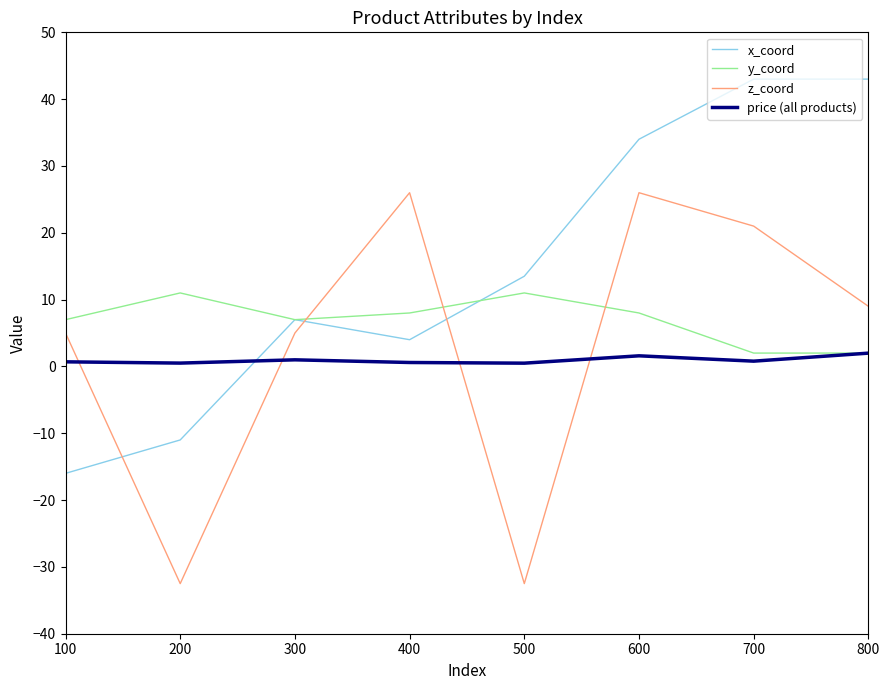

What is the total value across all series at 600?

69.6